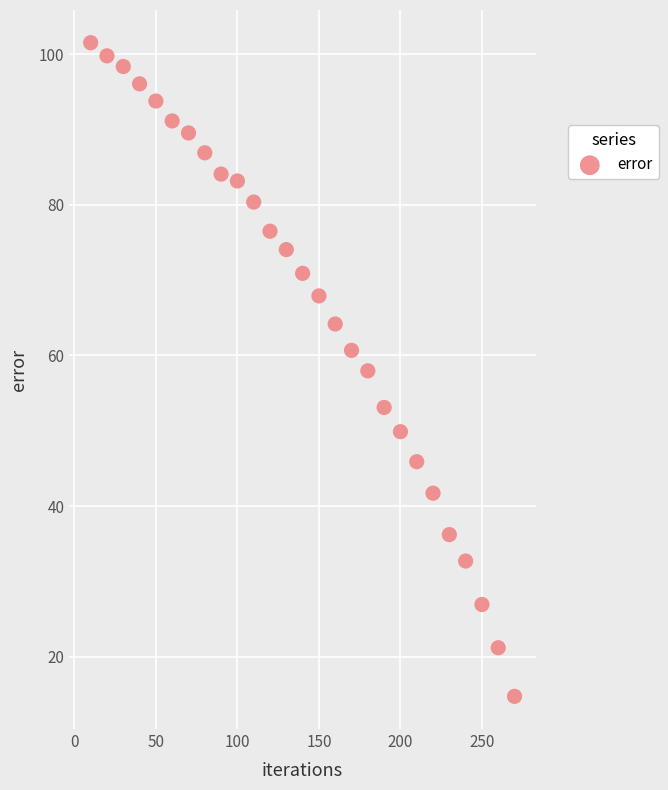

What is the range of Y values (max minus min)?

86.8